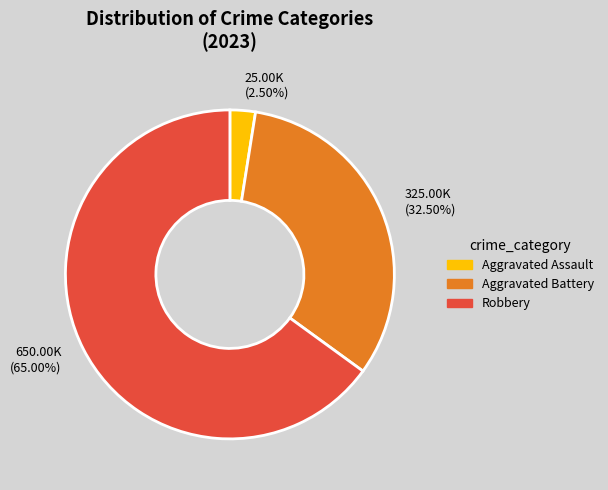

Between 25.00K (2.50%) and 325.00K (32.50%), which is larger?

325.00K (32.50%)